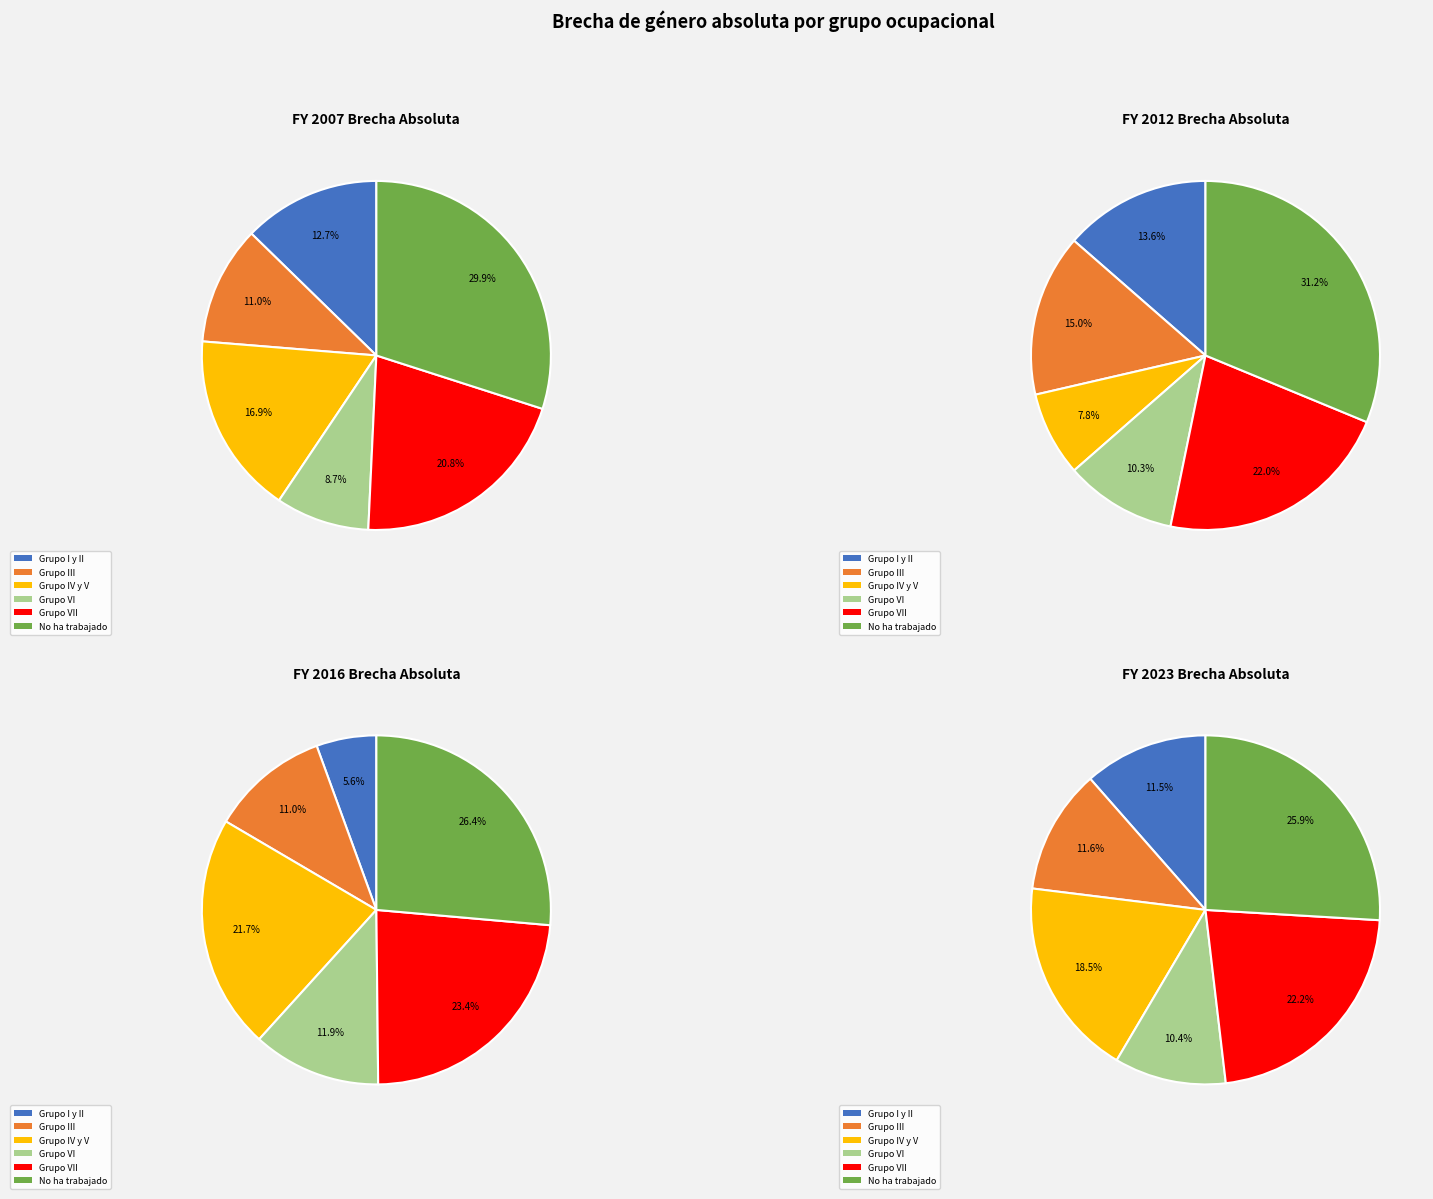

True or false: Grupo I y II accounts for 20% of the total.

False